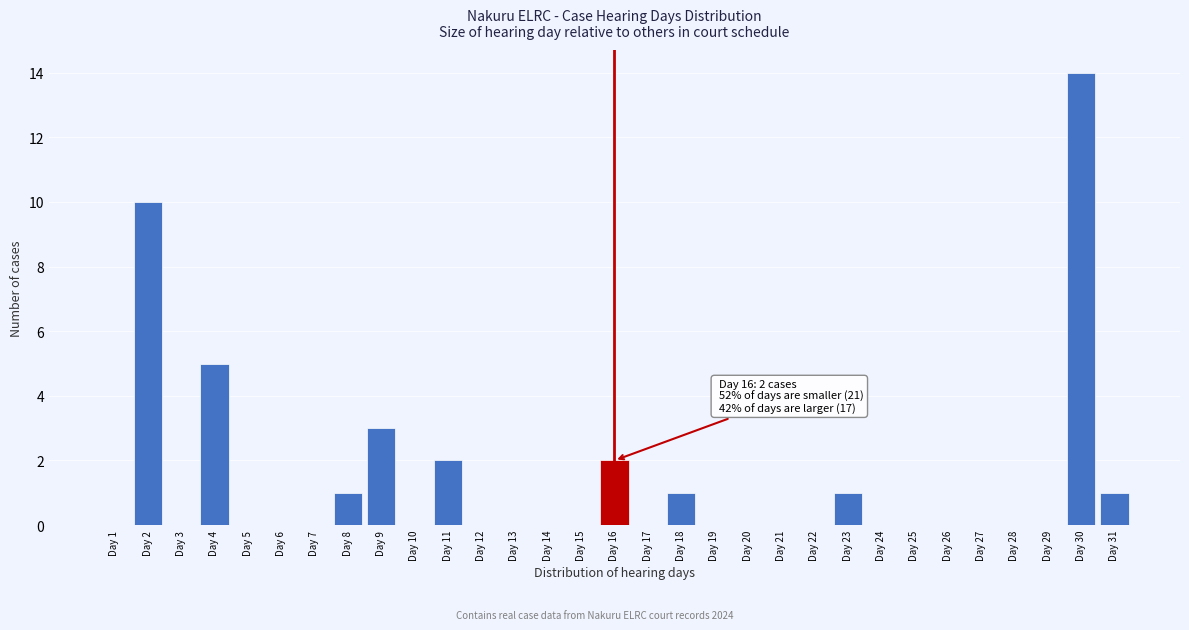

Which label corresponds to the largest value in the chart?

Day 30